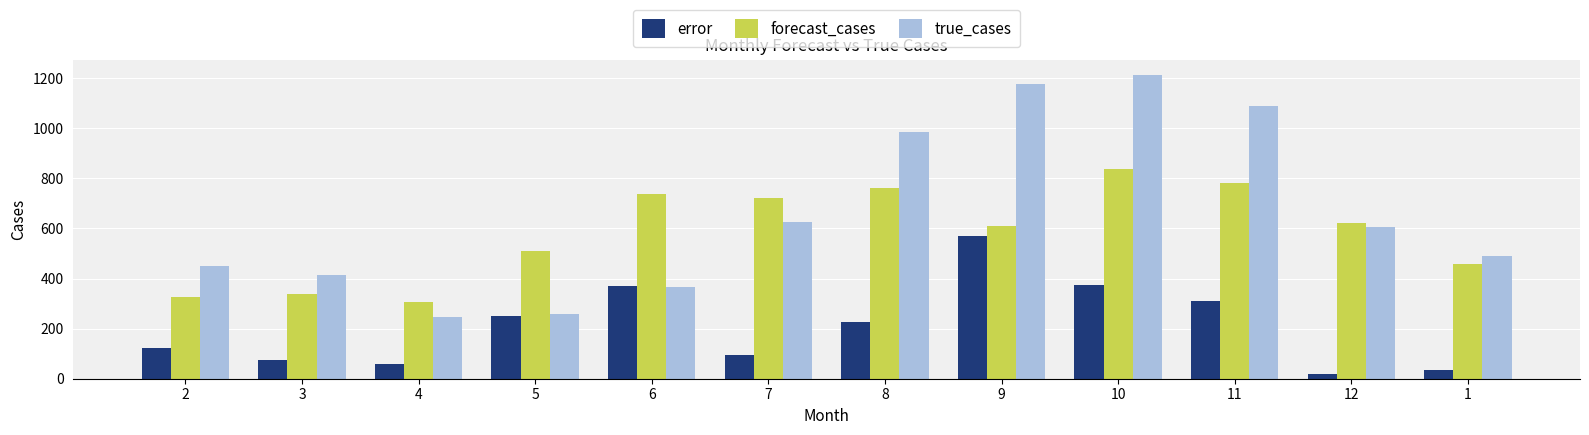

Rank the categories by forecast_cases value from highest to lowest.

10, 11, 8, 6, 7, 12, 9, 5, 1, 3, 2, 4